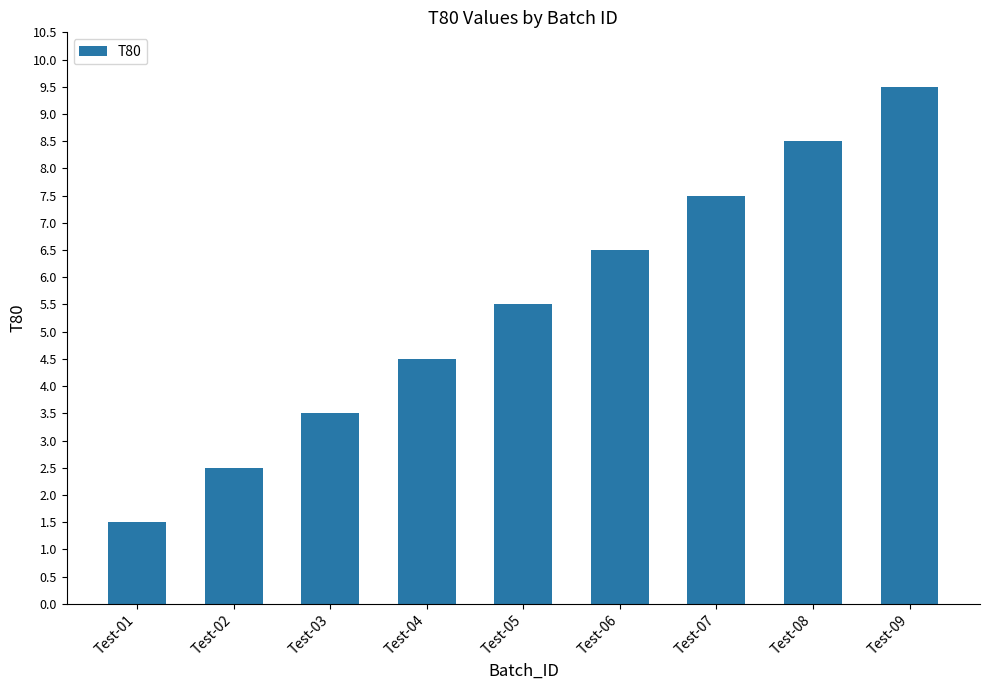

What is the difference between the maximum and minimum values?

8.0